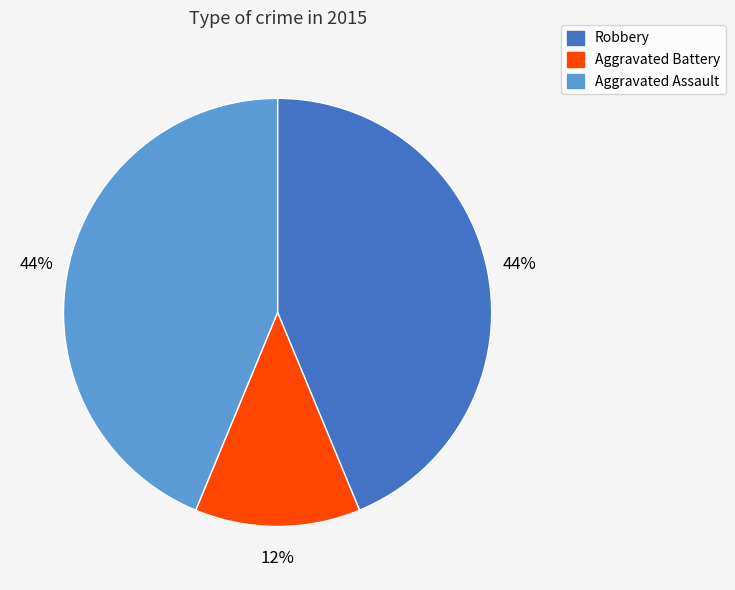

What is the smallest slice in the pie chart?

Aggravated Battery